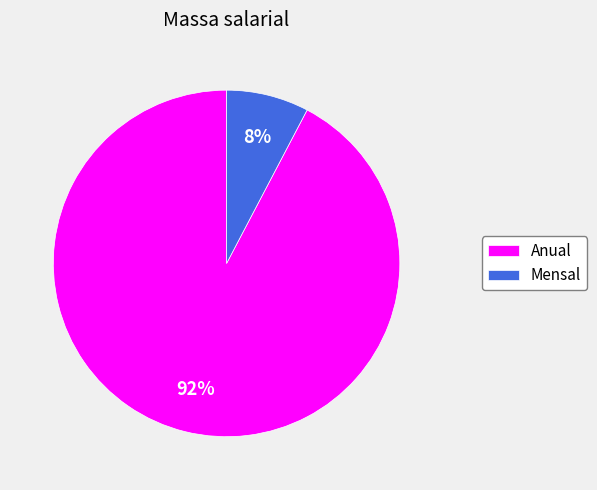

True or false: Anual accounts for 92% of the total.

True